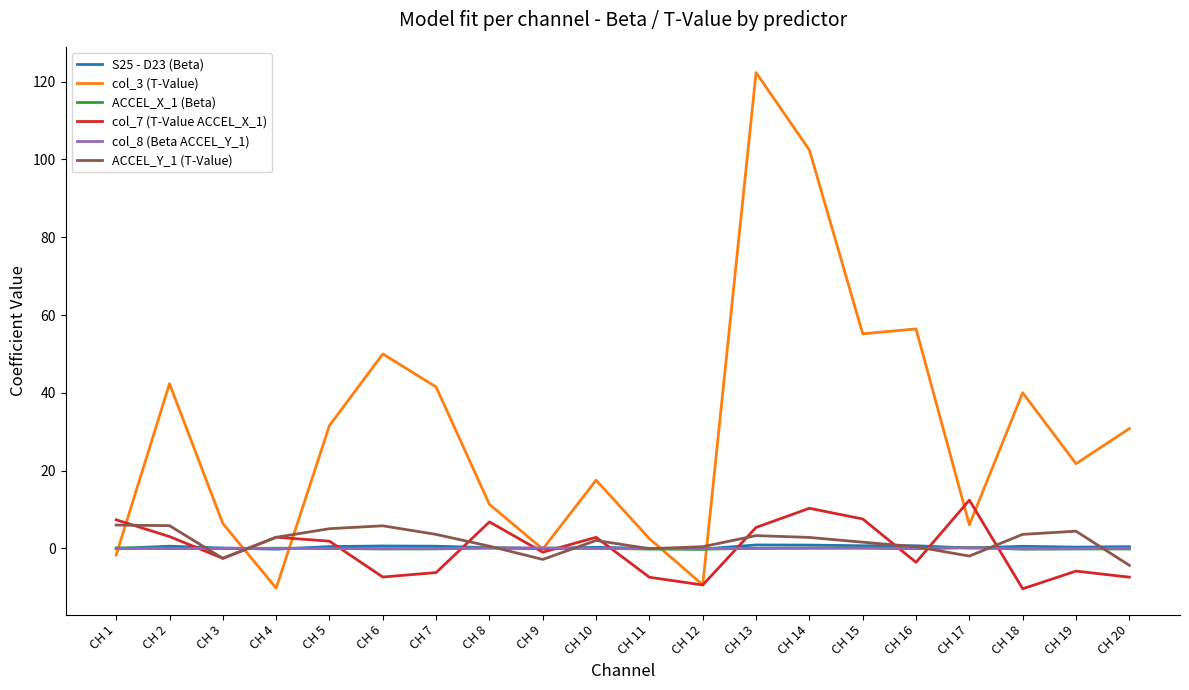

Which series has the largest total across all categories?

col_3 (T-Value)